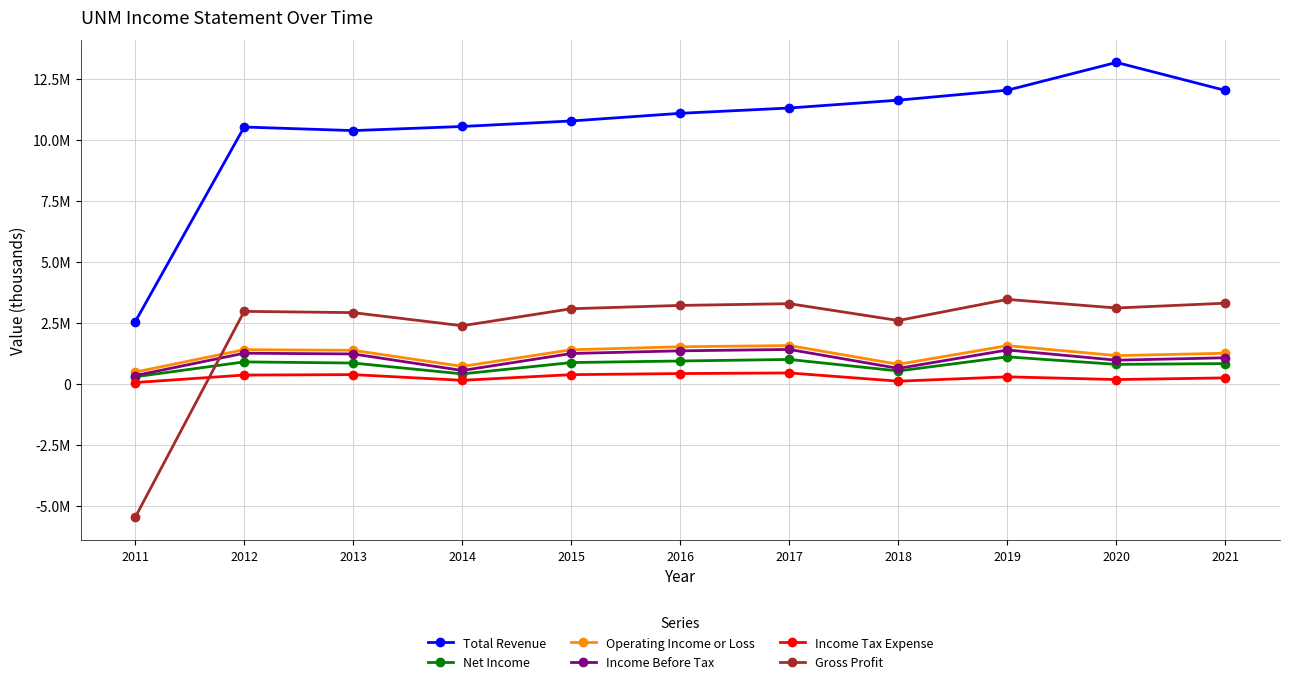

Where is the first local maximum for Net Income?

2012